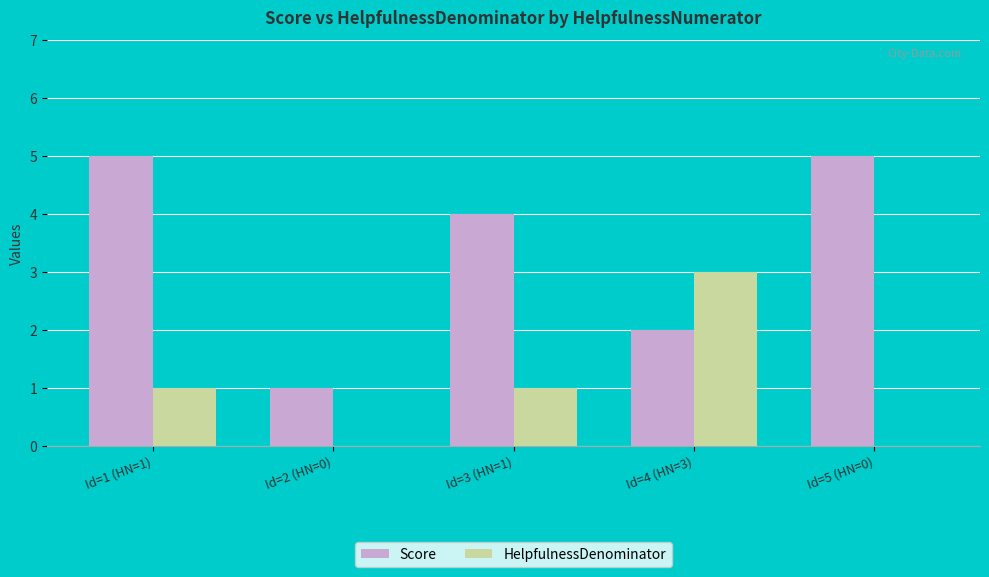

What is the highest value of the HelpfulnessDenominator series?

3